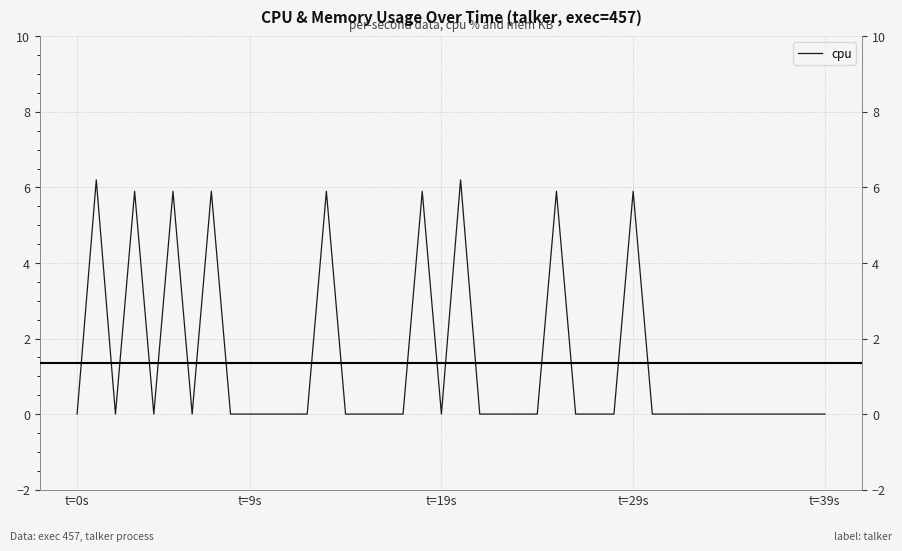

At which label is the value closest to 3?

t=29s